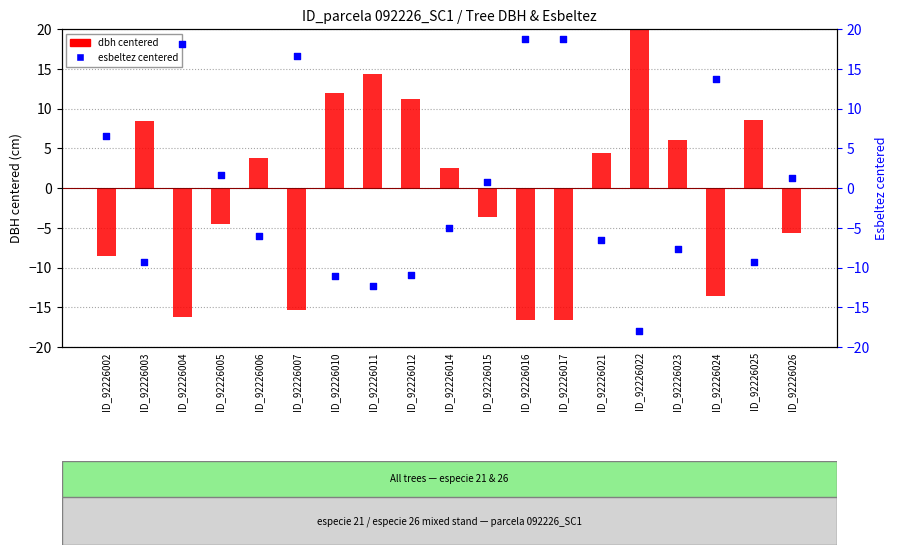

Which series reaches the maximum Y coordinate?

dbh (centered)